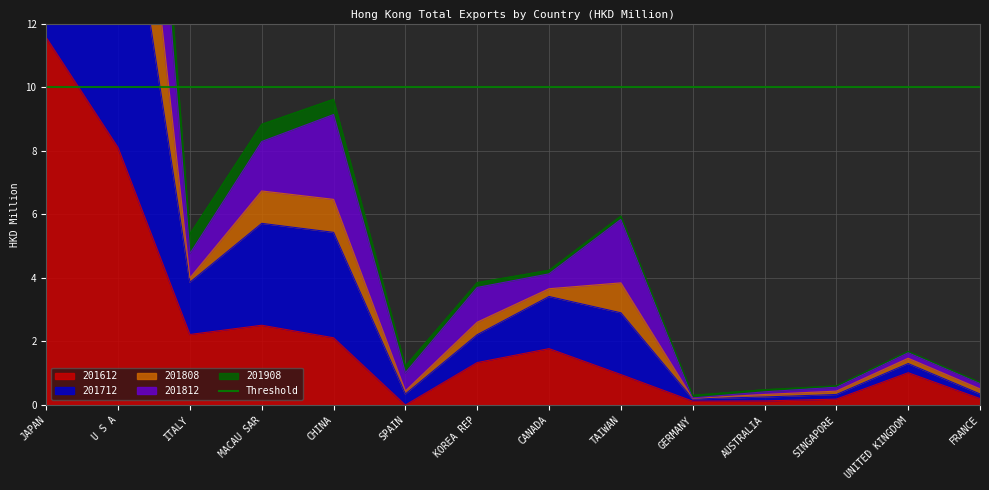

Is the value of 201812 at JAPAN greater than the value of 201612 at ITALY?

Yes